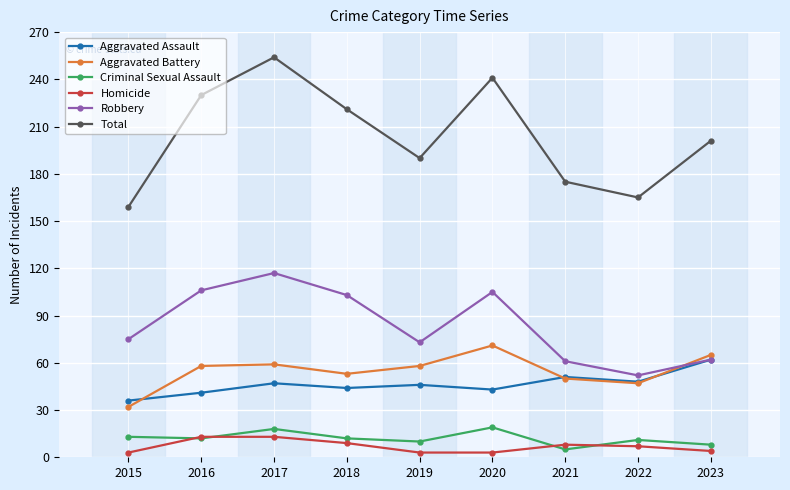

What is the value of the Total point at the 5th from the left?

190